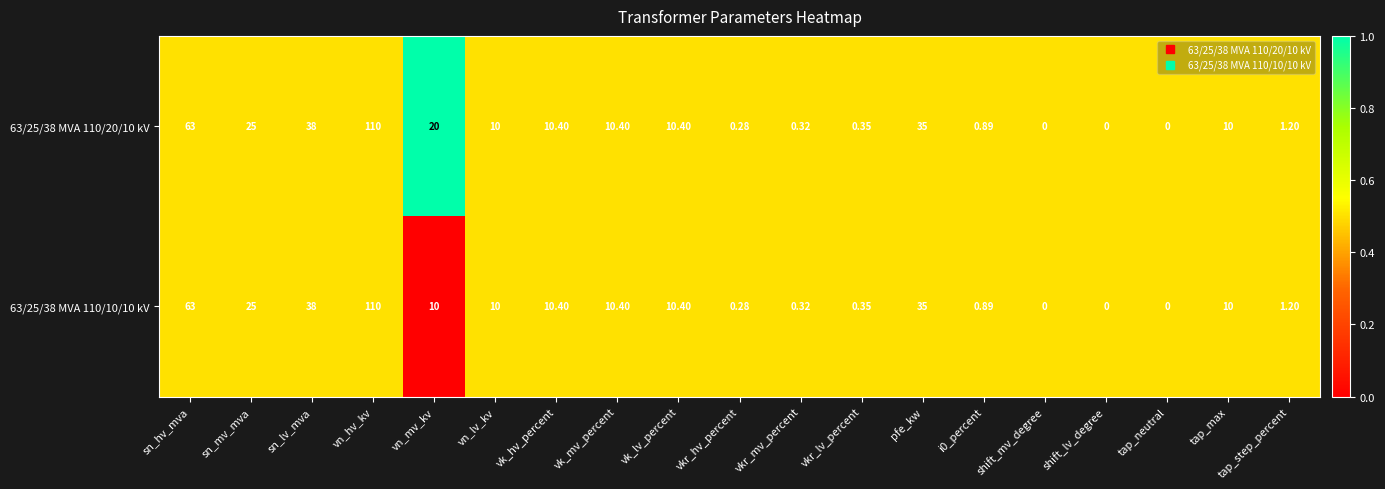

At which category is the sum across all series the highest?

vn_hv_kv